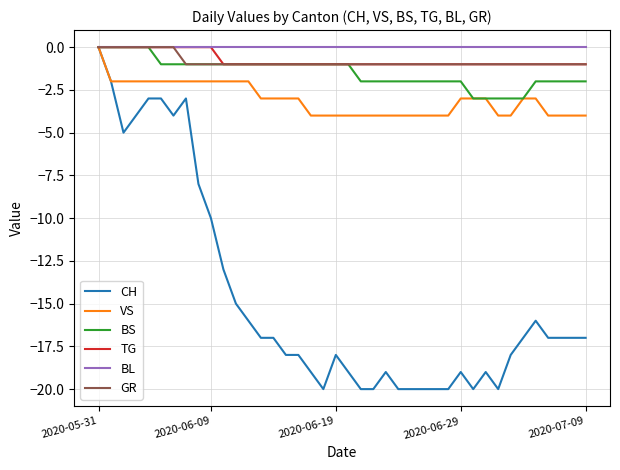

What is the minimum value shown in the chart?

-20